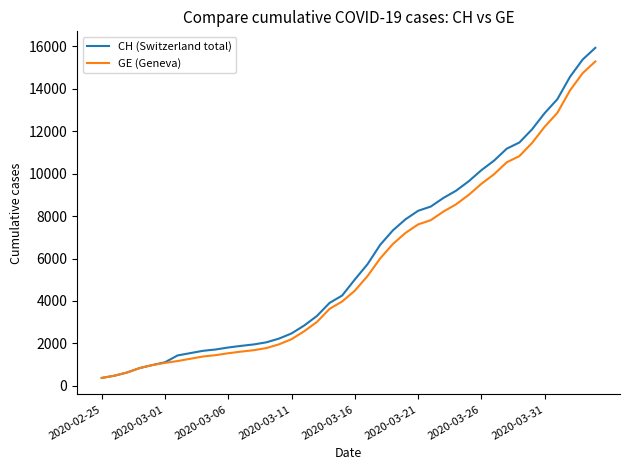

Rank the series by their maximum value, from lowest to highest.

GE (Geneva), CH (Switzerland total)